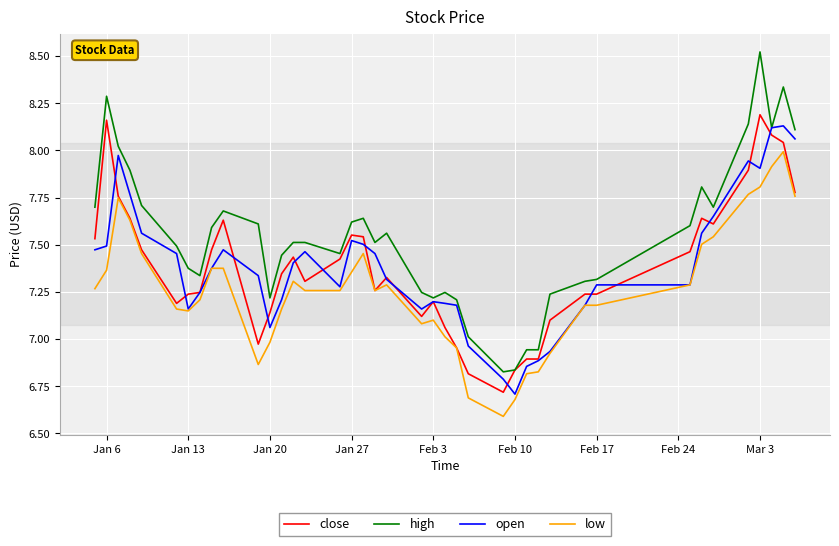

What is the difference between the maximum and minimum values in the open series?

1.4